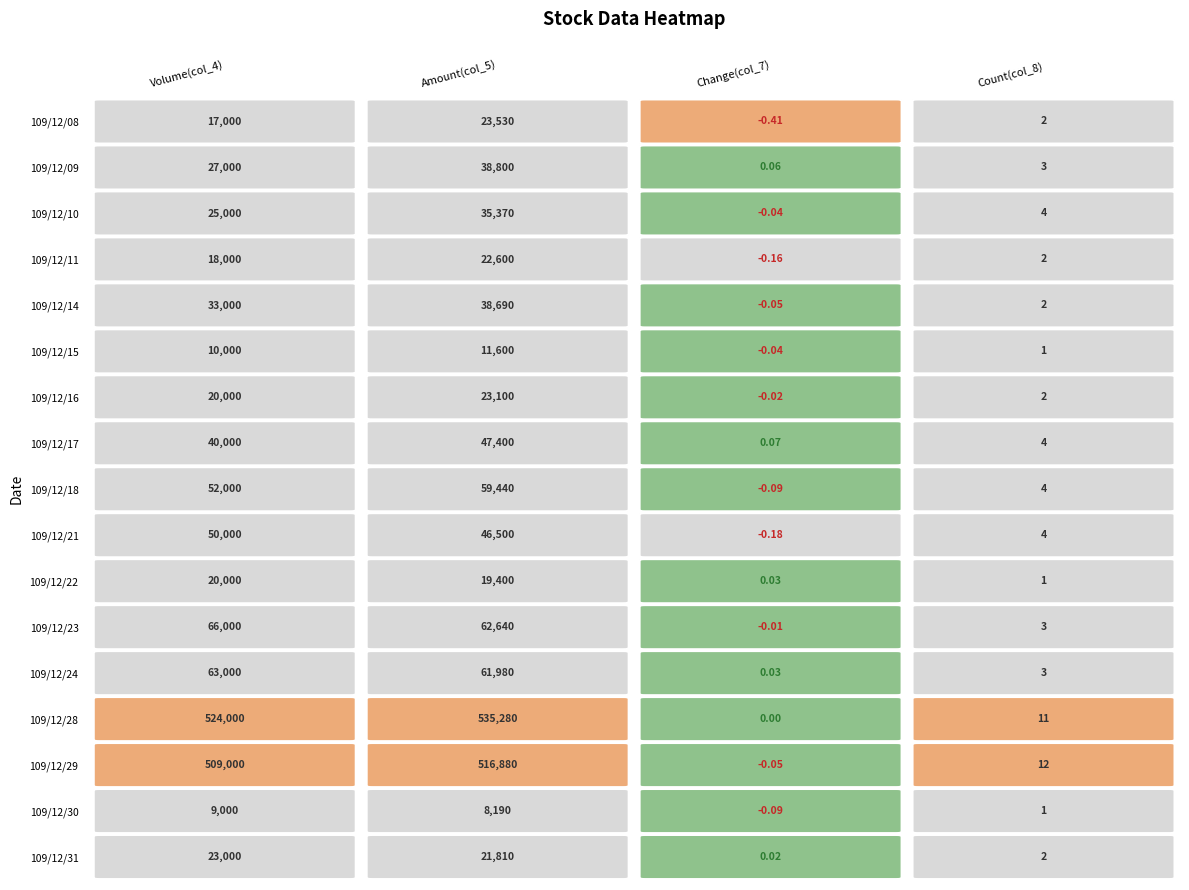

What is the lowest value of the 109/12/09 series?

0.1